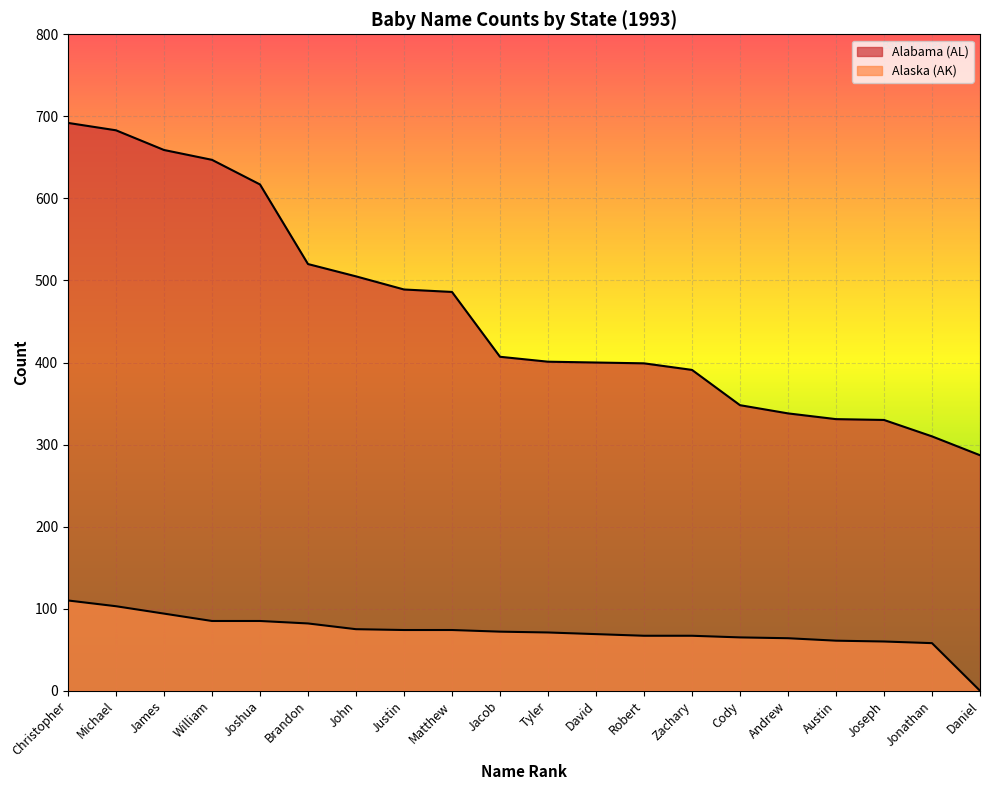

Rank the series at Joseph from lowest to highest value.

Alaska (AK), Alabama (AL)